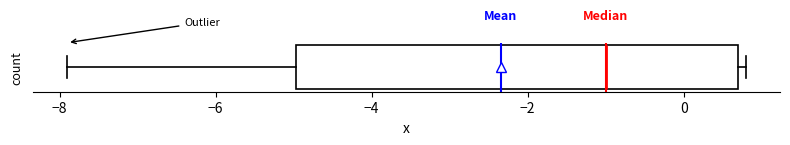

Transcribe this box plot: give where the median line is, the range the box spans, and where the two whiskers end, as read against the x-axis. The values are not printed on the chart, so give them approximately, as read against the axis.

median -1.0, box -5.0 to 0.8, whiskers -7.8 to 0.8 (just right of the box's right edge)